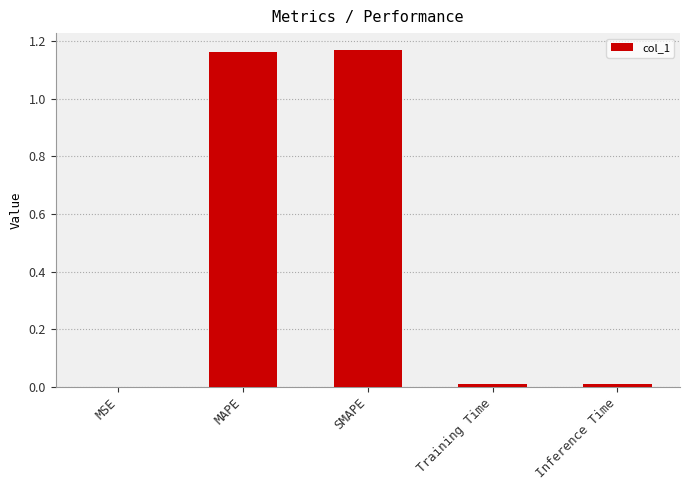

Are the bars grouped side by side (vs. stacked)?

No